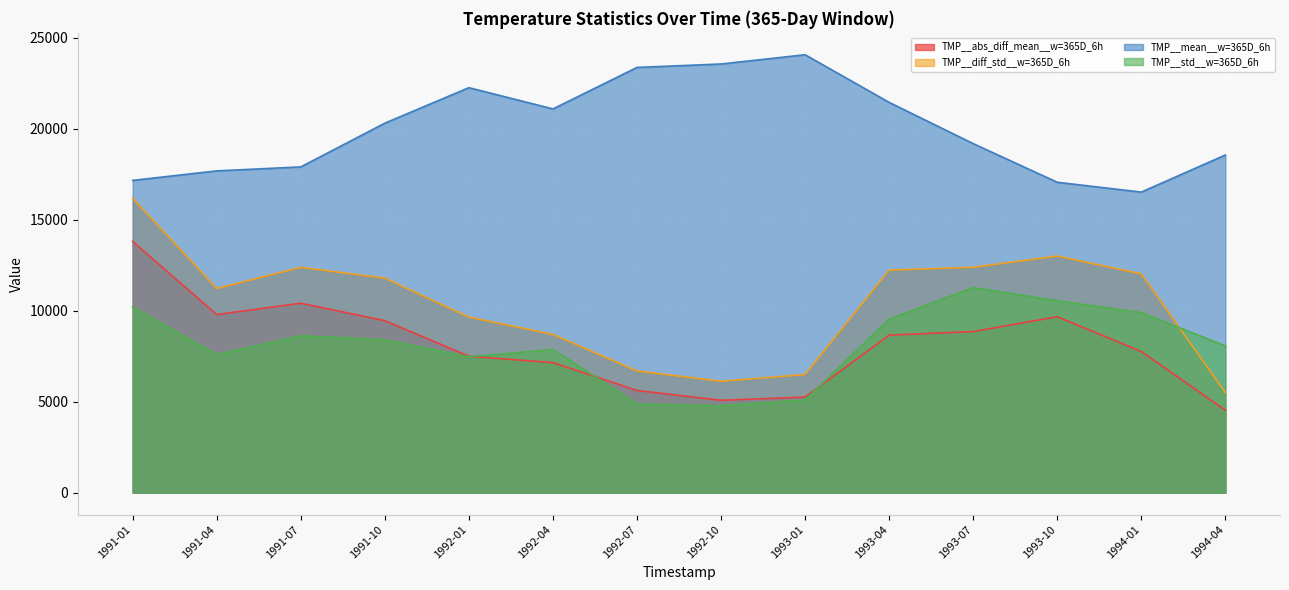

What is the maximum value for TMP__std__w=365D_6h?

11267.3